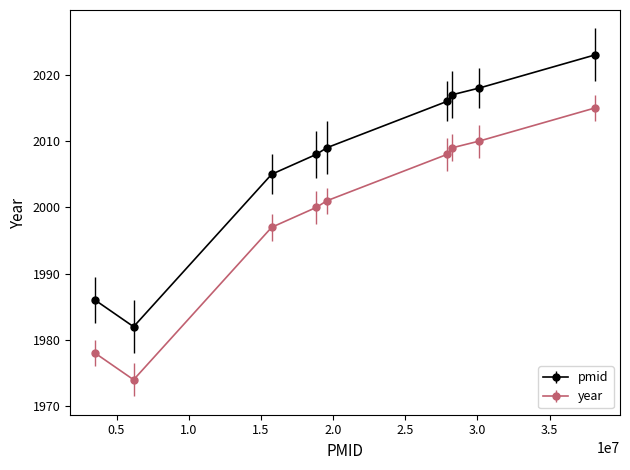

True or false: pmid and year cross at least once.

False